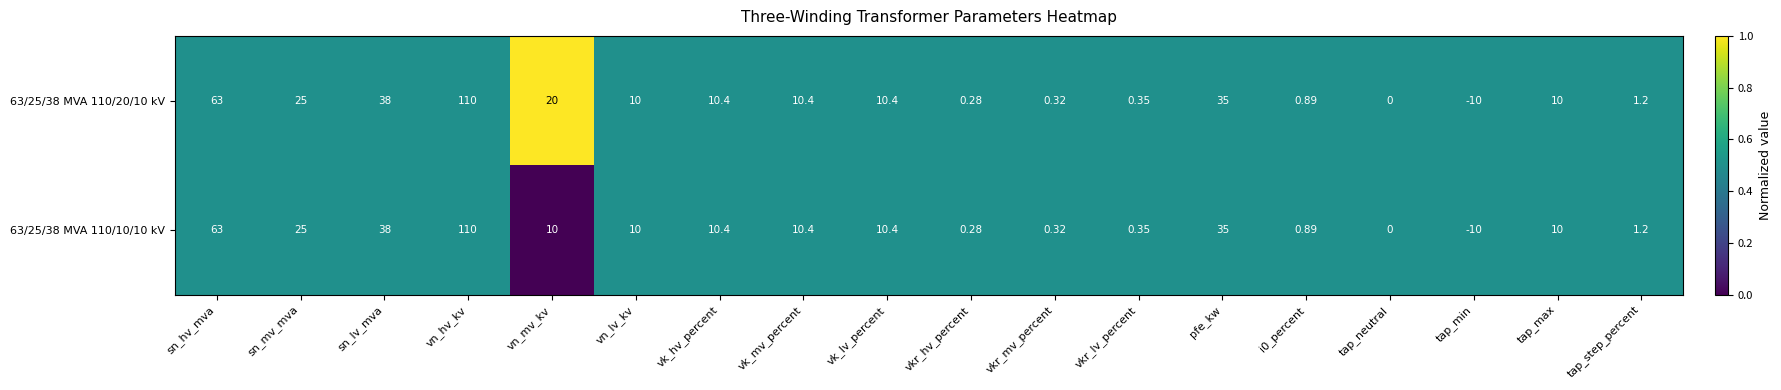

At which category is the sum across all series the highest?

vn_hv_kv